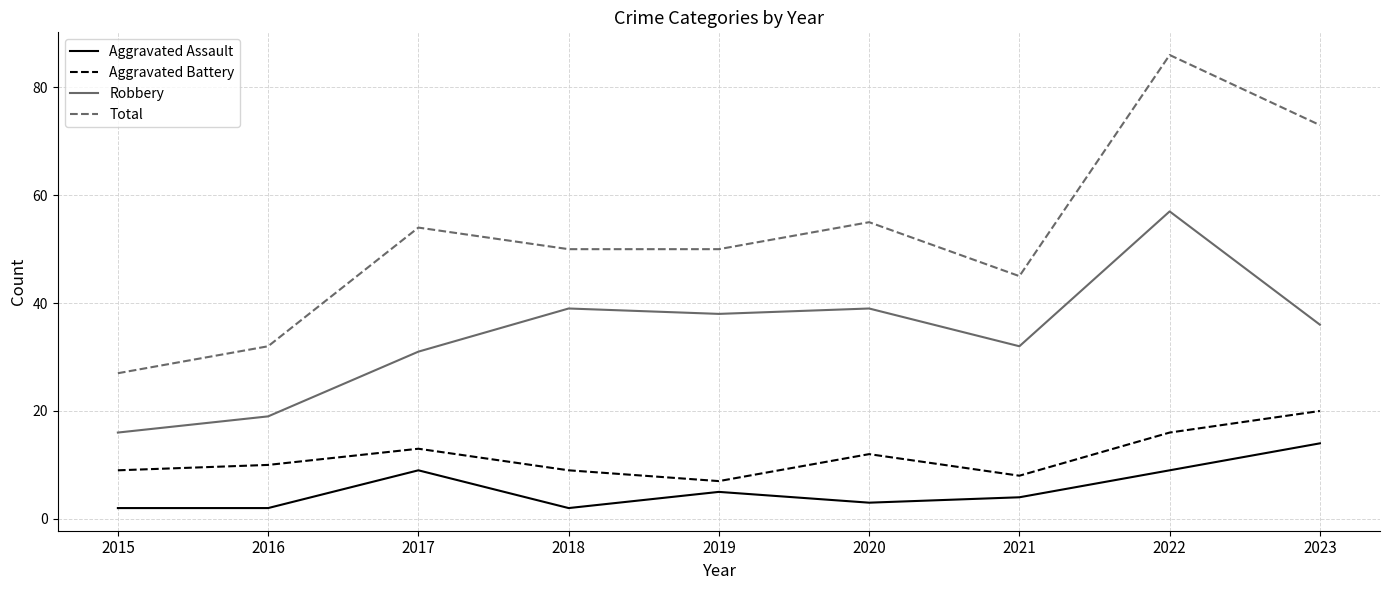

What is the highest value of the Total series?

86